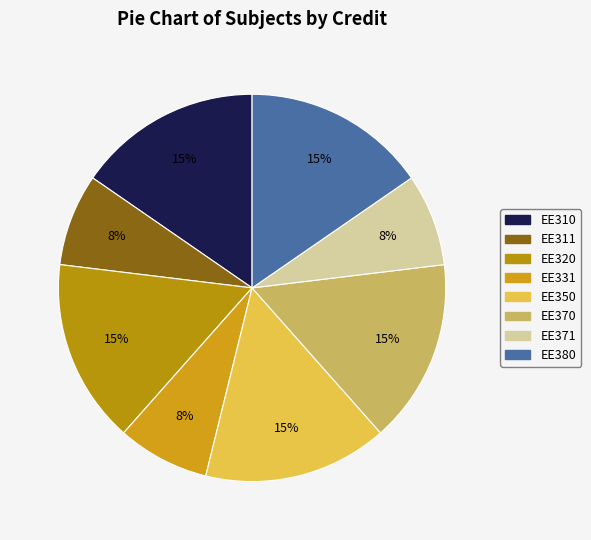

What is the smallest slice in the pie chart?

EE311